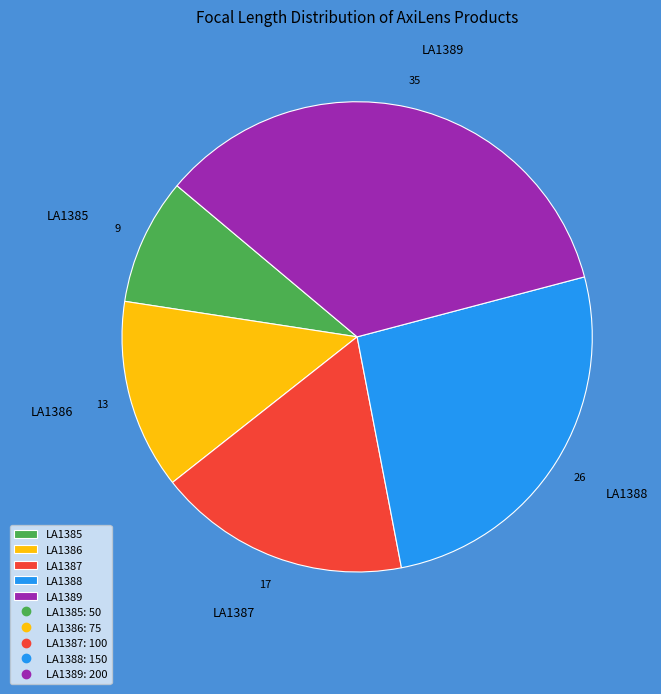

Is it true that LA1385 is 1% of the pie?

False